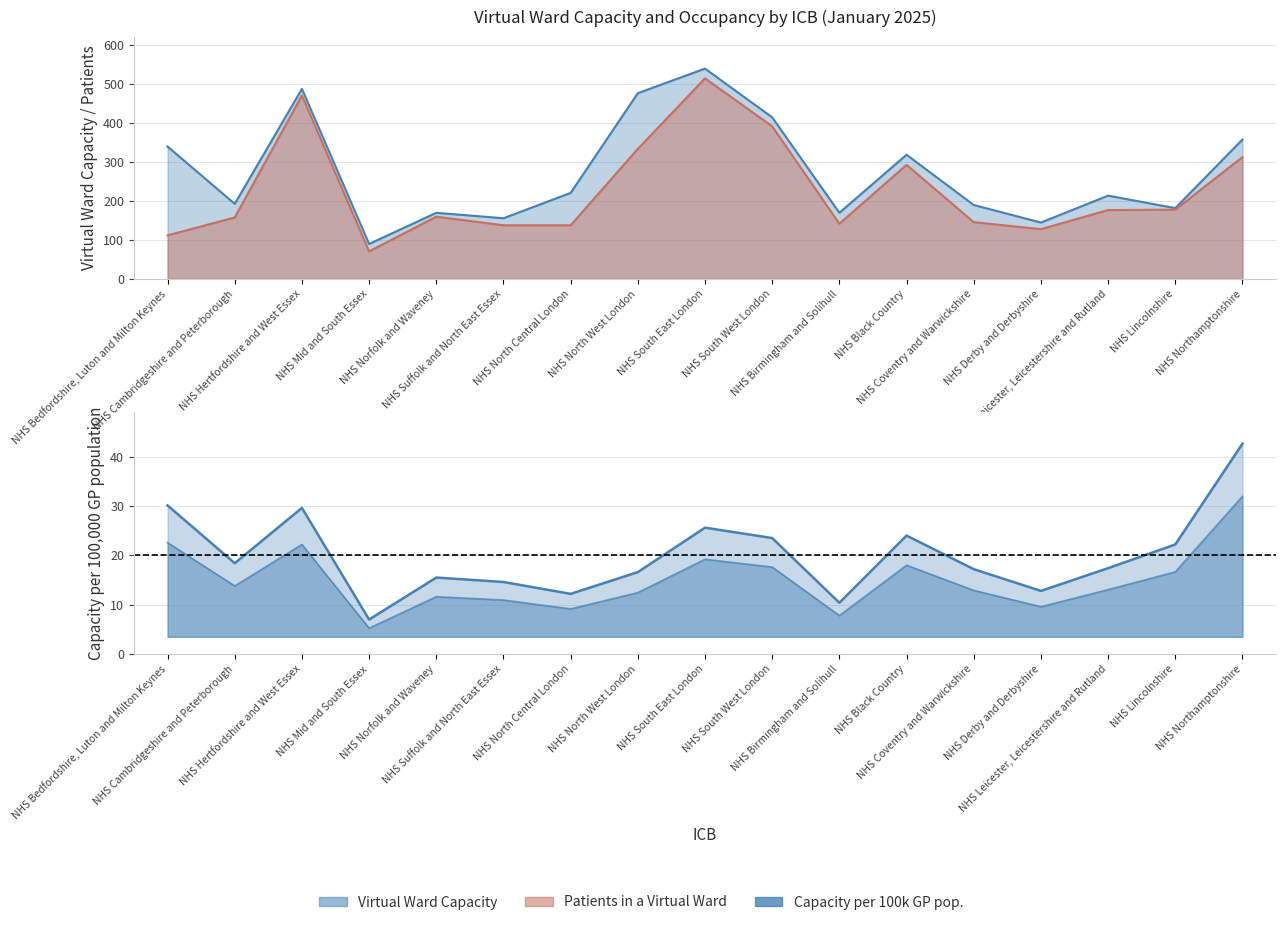

Rank the categories by value from lowest to highest.

NHS Mid and South Essex, NHS Birmingham and Solihull, NHS North Central London, NHS Derby and Derbyshire, NHS Suffolk and North East Essex, NHS Norfolk and Waveney, NHS North West London, NHS Coventry and Warwickshire, NHS Leicester, Leicestershire and Rutland, NHS Cambridgeshire and Peterborough, NHS Lincolnshire, NHS South West London, NHS Black Country, NHS South East London, NHS Hertfordshire and West Essex, NHS Bedfordshire, Luton and Milton Keynes, NHS Northamptonshire